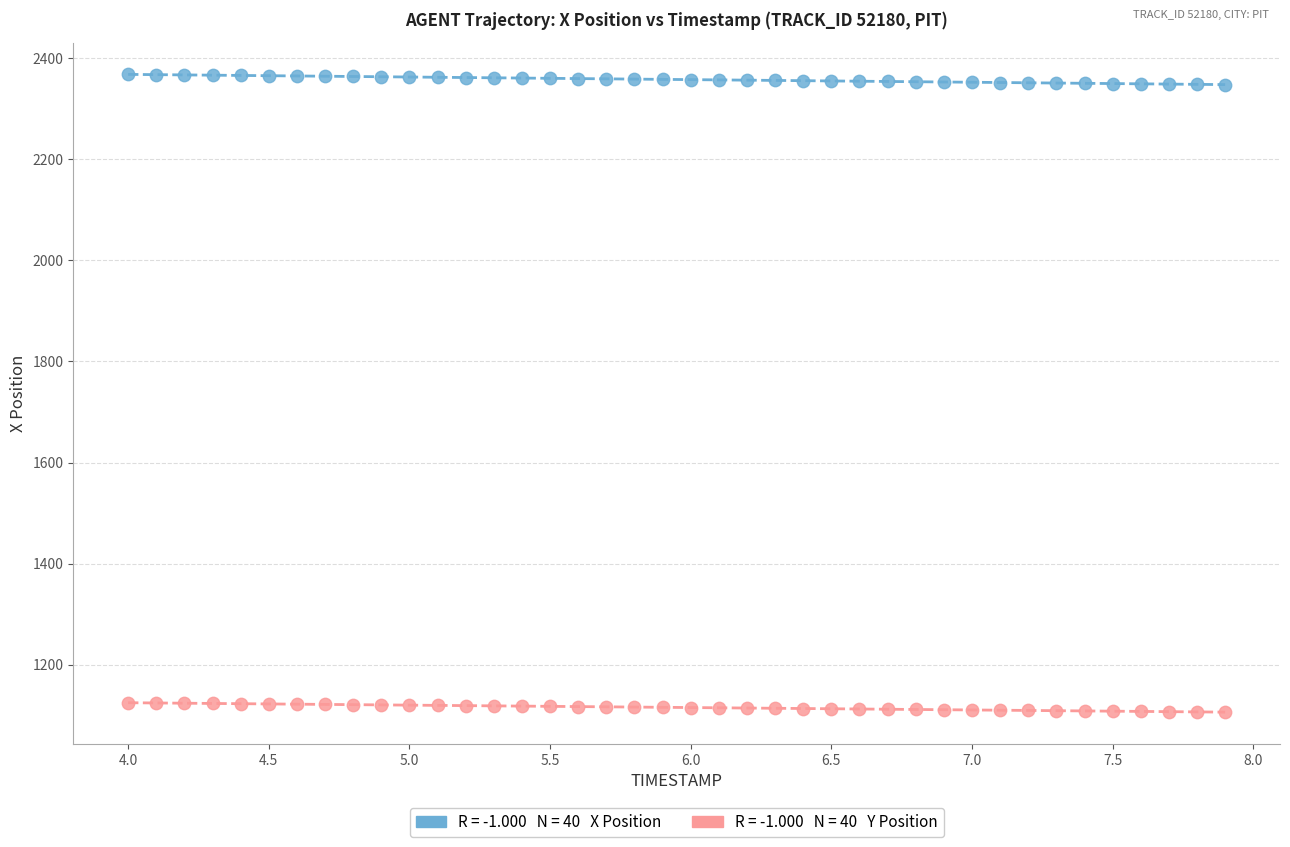

Across all data points, what is the range of Y values (max minus min)?

1261.1